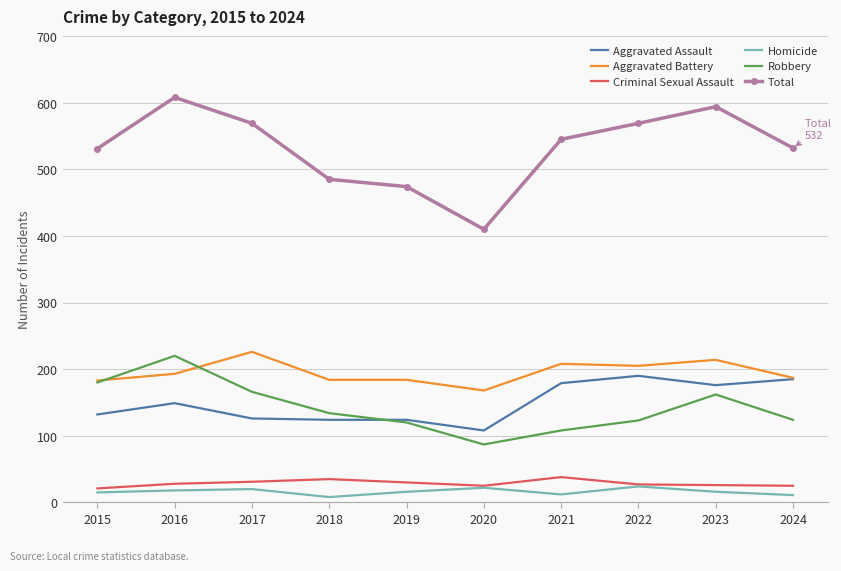

How many categories are shown in the chart?

10